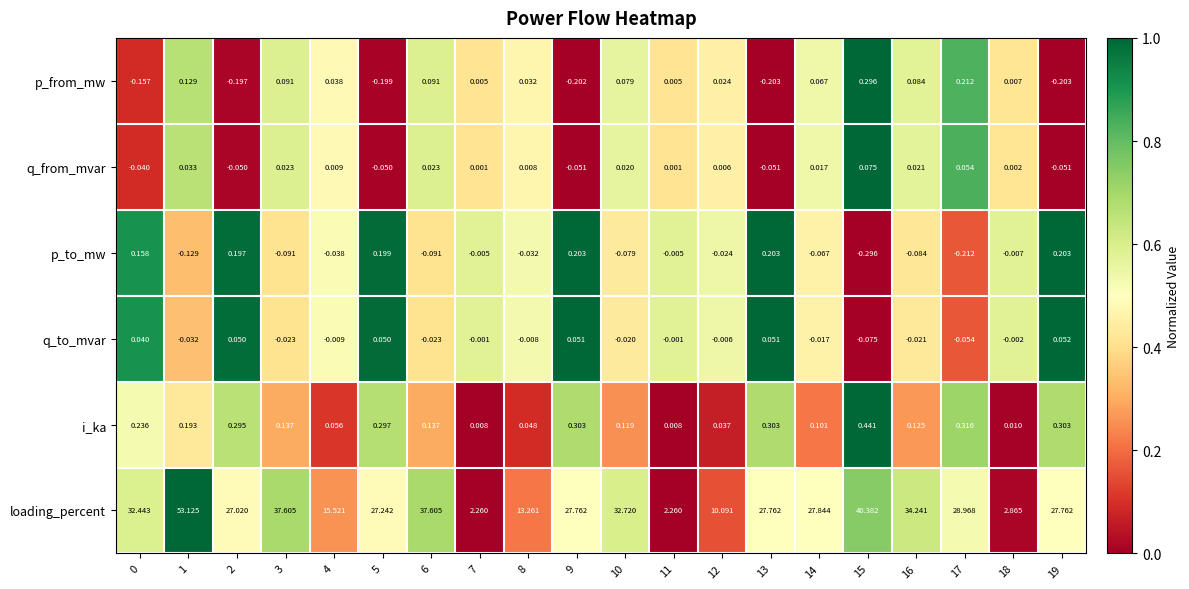

Which series has the largest total across all categories?

loading_percent